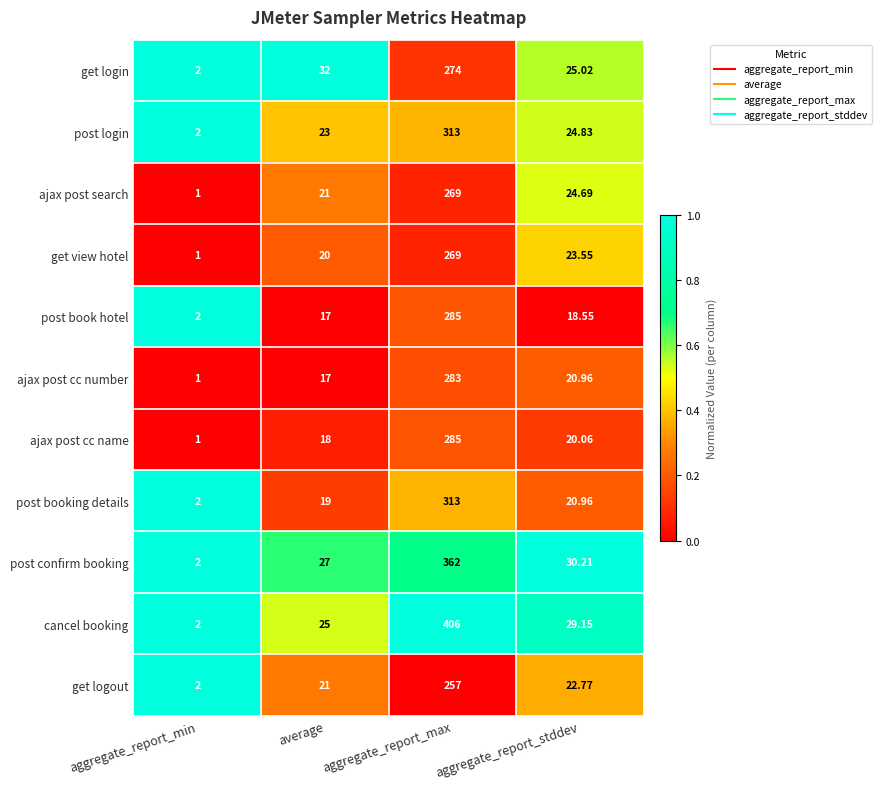

Which category has the lowest value in the get view hotel series?

aggregate_report_min